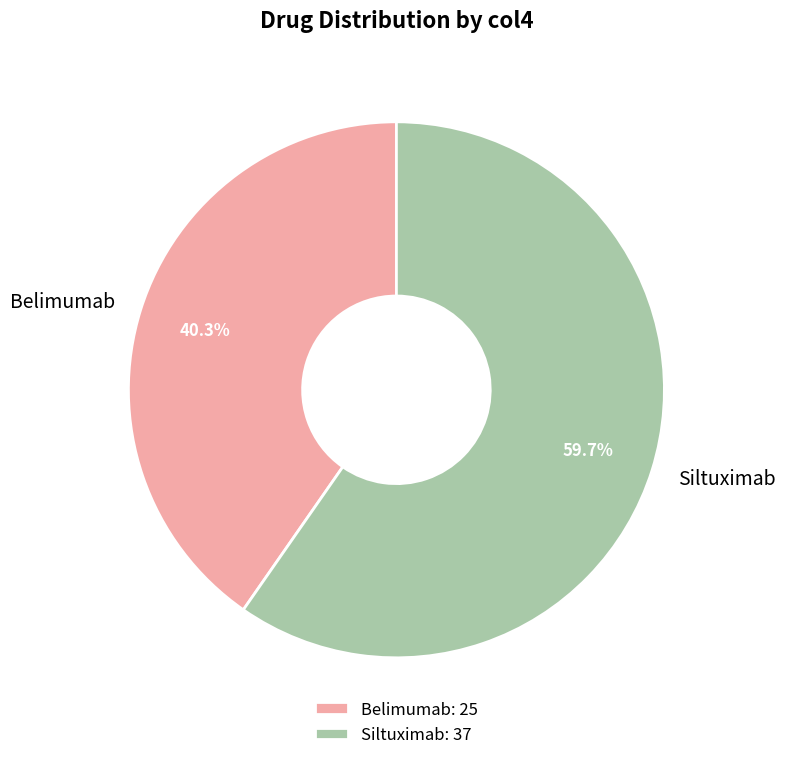

To the nearest percent, what is the average slice percentage?

50%